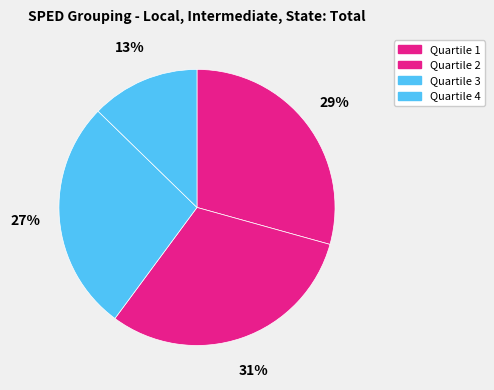

Rank the categories by value from highest to lowest.

Quartile 2, Quartile 1, Quartile 3, Quartile 4